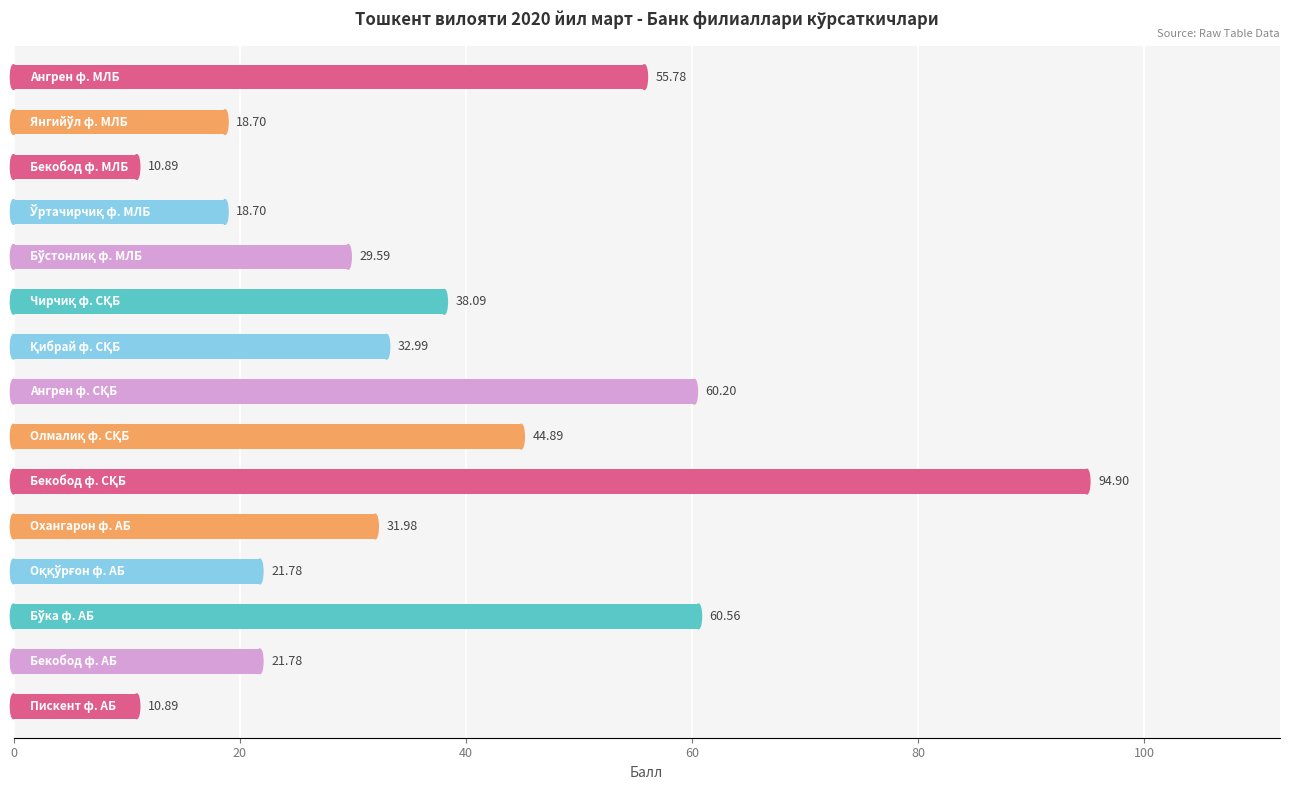

What is the average value?

36.8